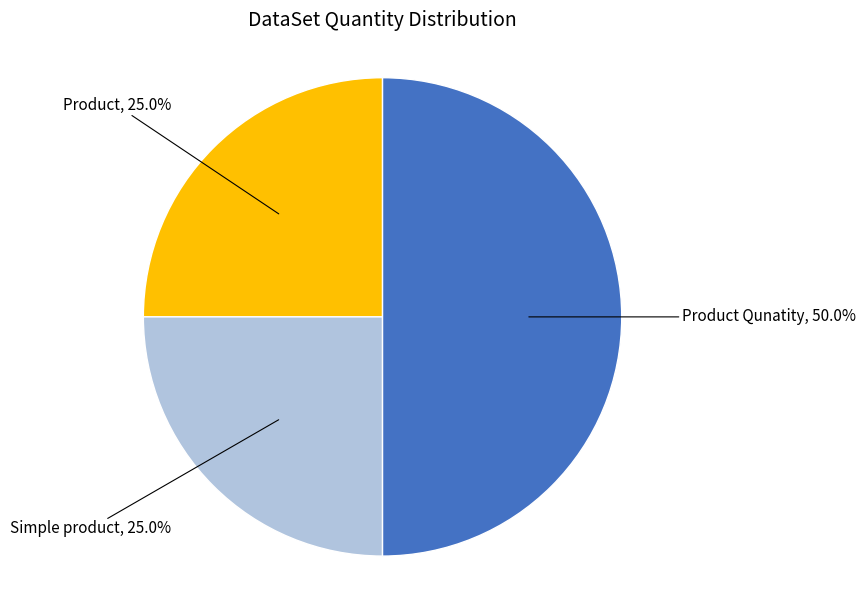

What percentage is the Simple product slice, to the nearest percent?

25%